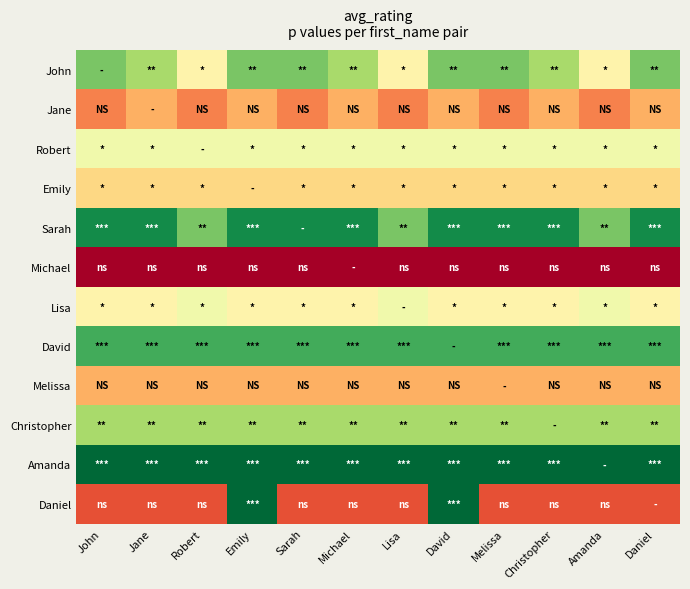

Which has a higher value, Jane or Christopher?

Jane